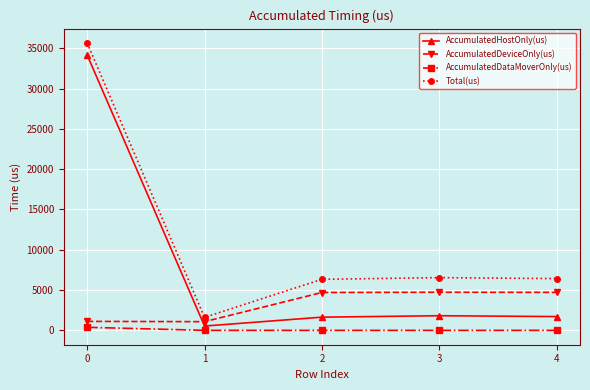

Which series changed the most between 1 and 4?

Total(us)